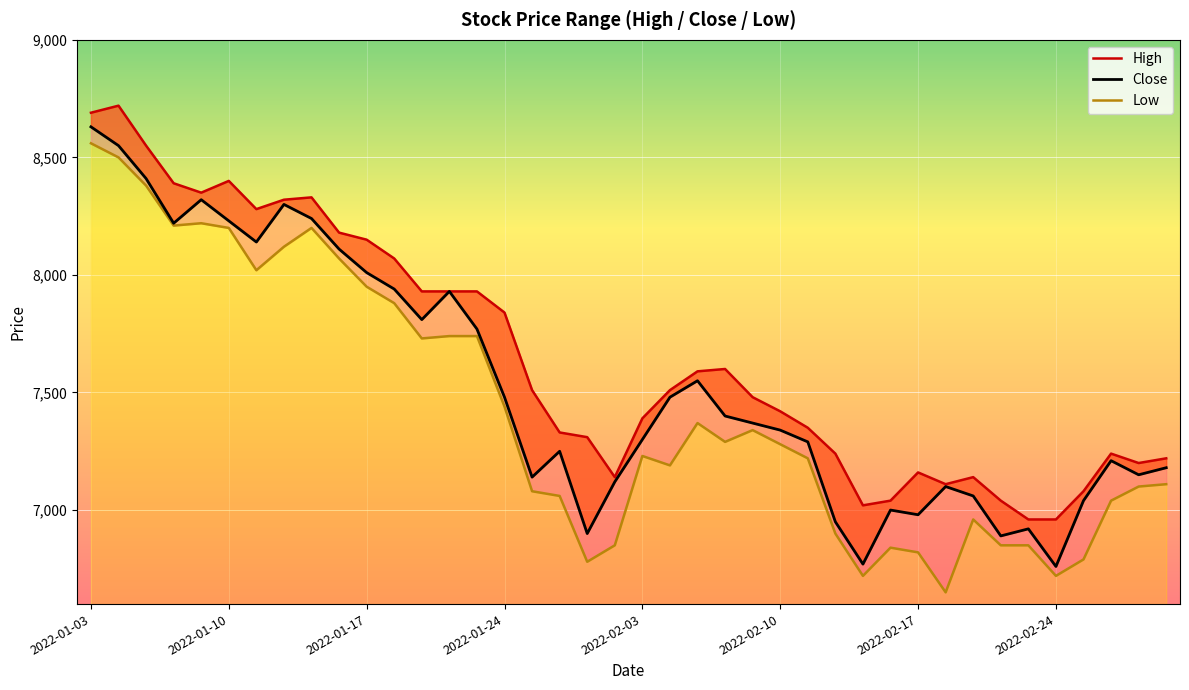

What are all the series names shown in the legend?

High, Close, Low